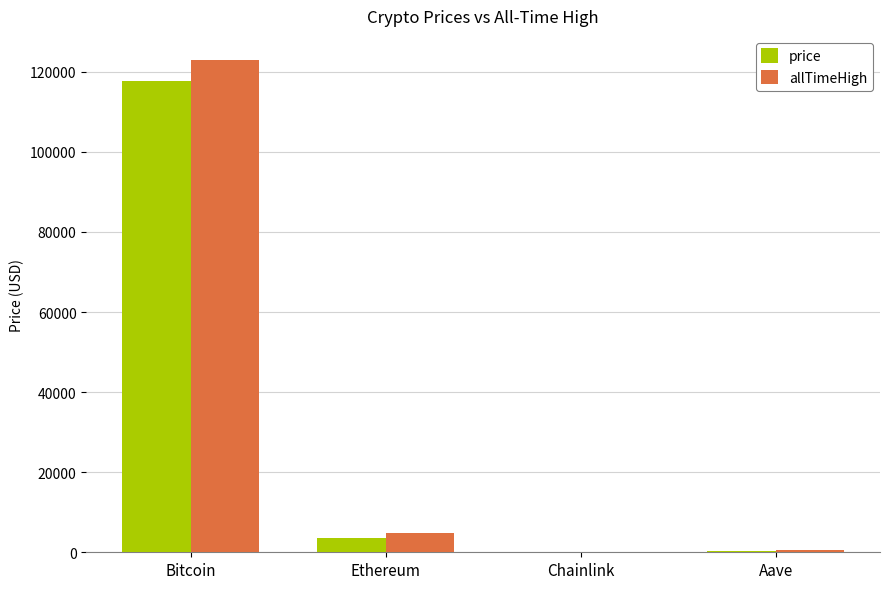

What is the greatest value displayed?

122838.0